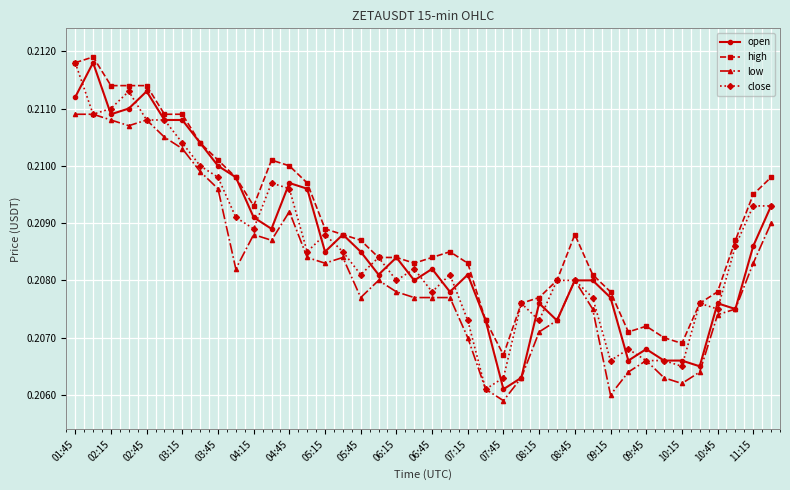

True or false: low and high intersect in this chart.

False